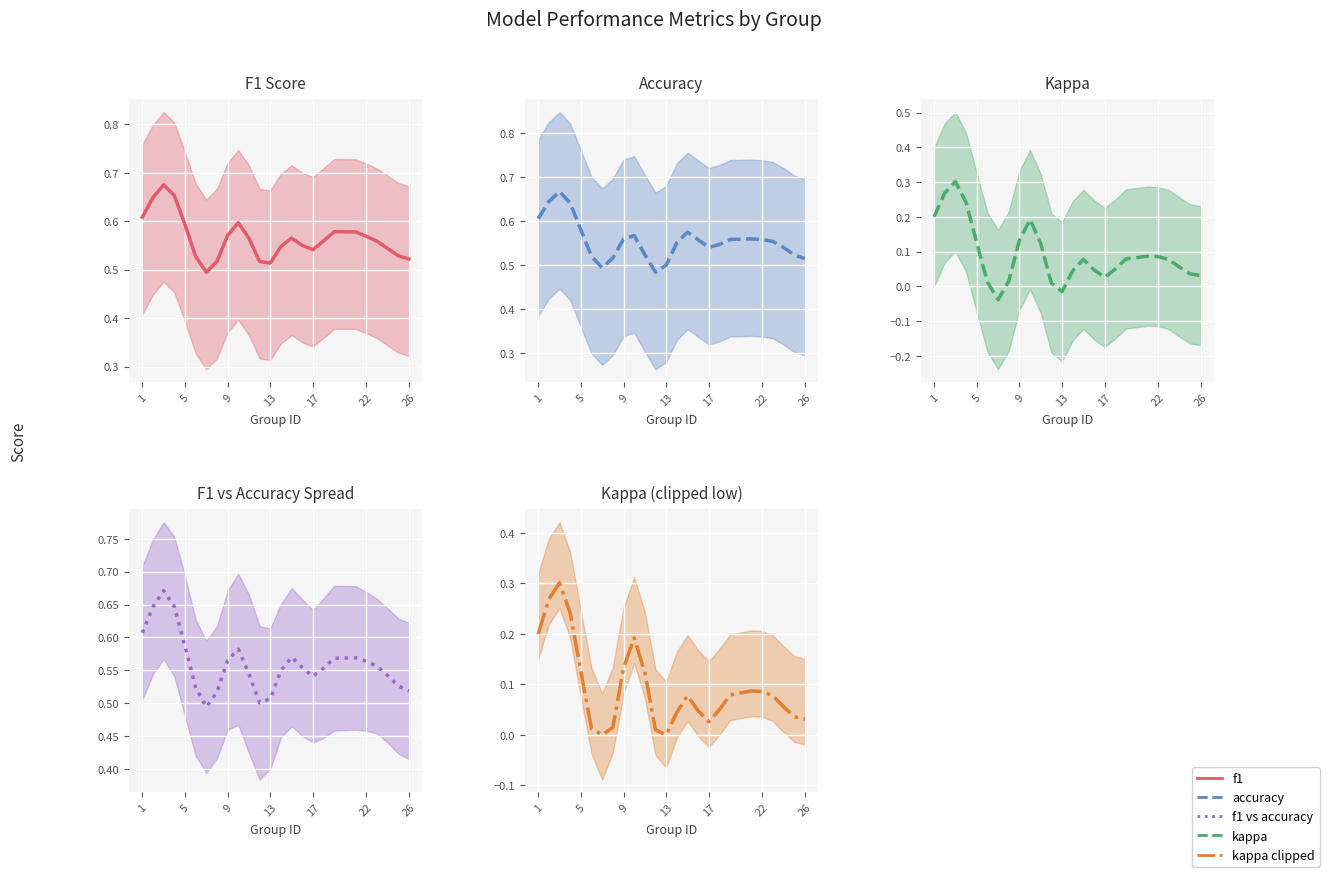

What is the sum of the f1 values at 17 and 16?

1.1